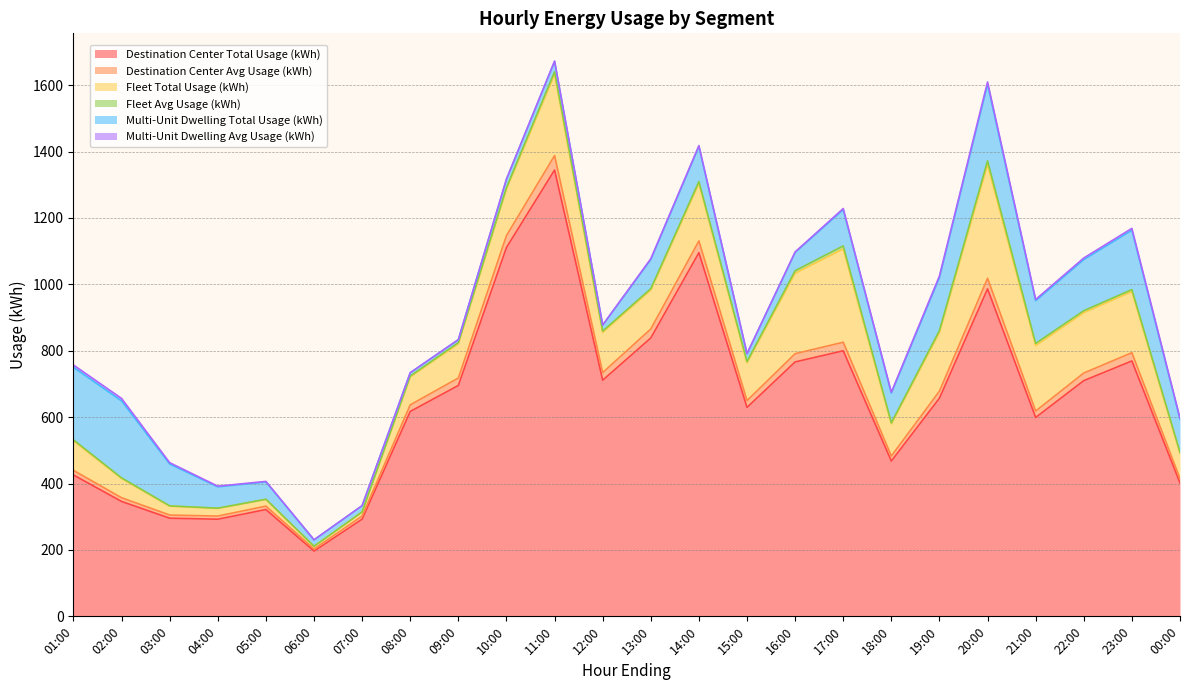

What are all the series names shown in the legend?

Destination Center Total Usage (kWh), Destination Center Avg Usage (kWh), Fleet Total Usage (kWh), Fleet Avg Usage (kWh), Multi-Unit Dwelling Total Usage (kWh), Multi-Unit Dwelling Avg Usage (kWh)